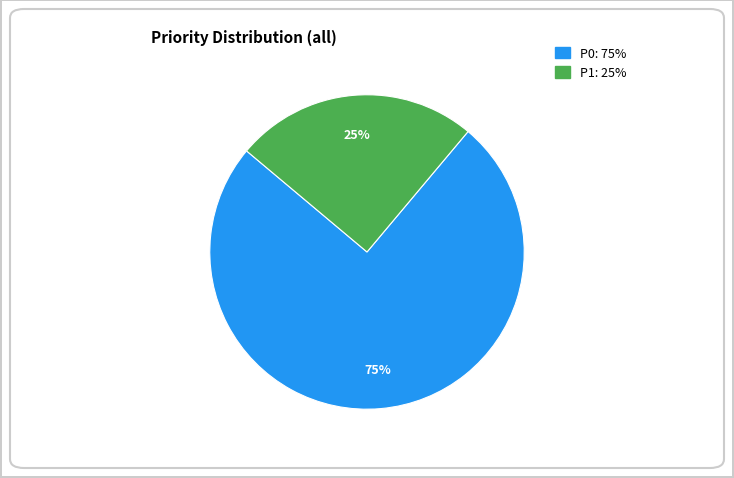

To the nearest percent, what is the difference between the largest and smallest slice percentages?

50%